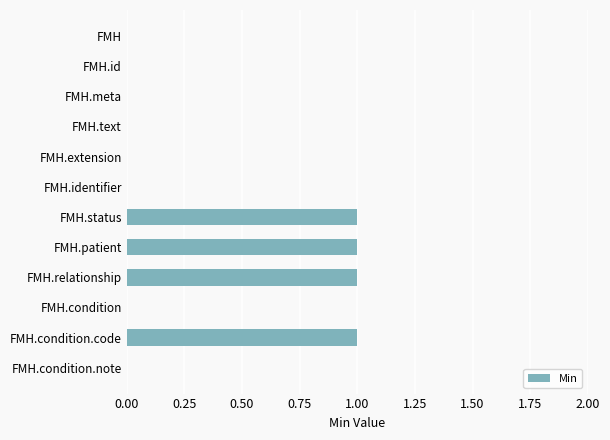

What is the maximum value shown in the chart?

1